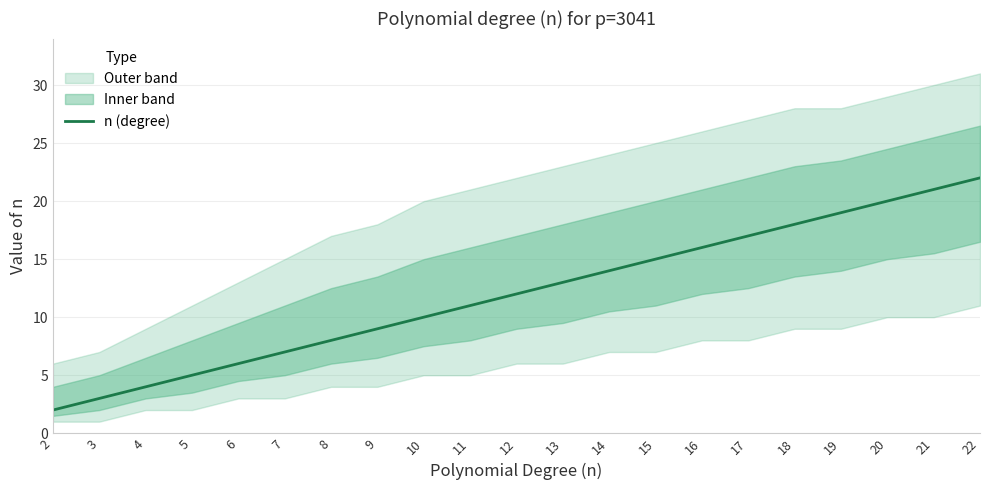

Count the number of categories in the chart.

21